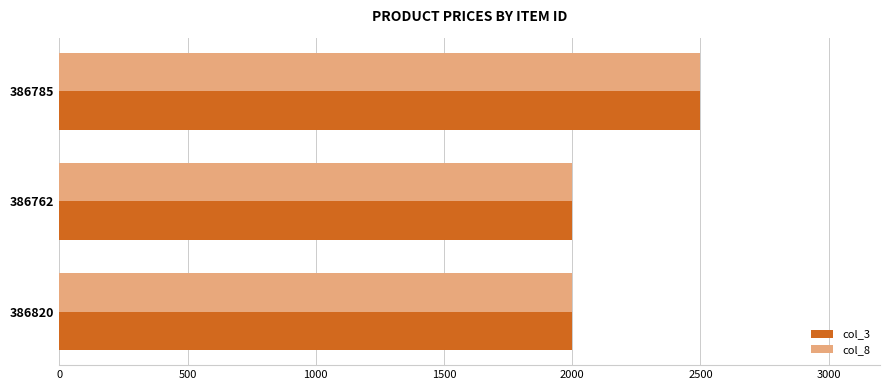

What is the average value of the col_3 series?

2166